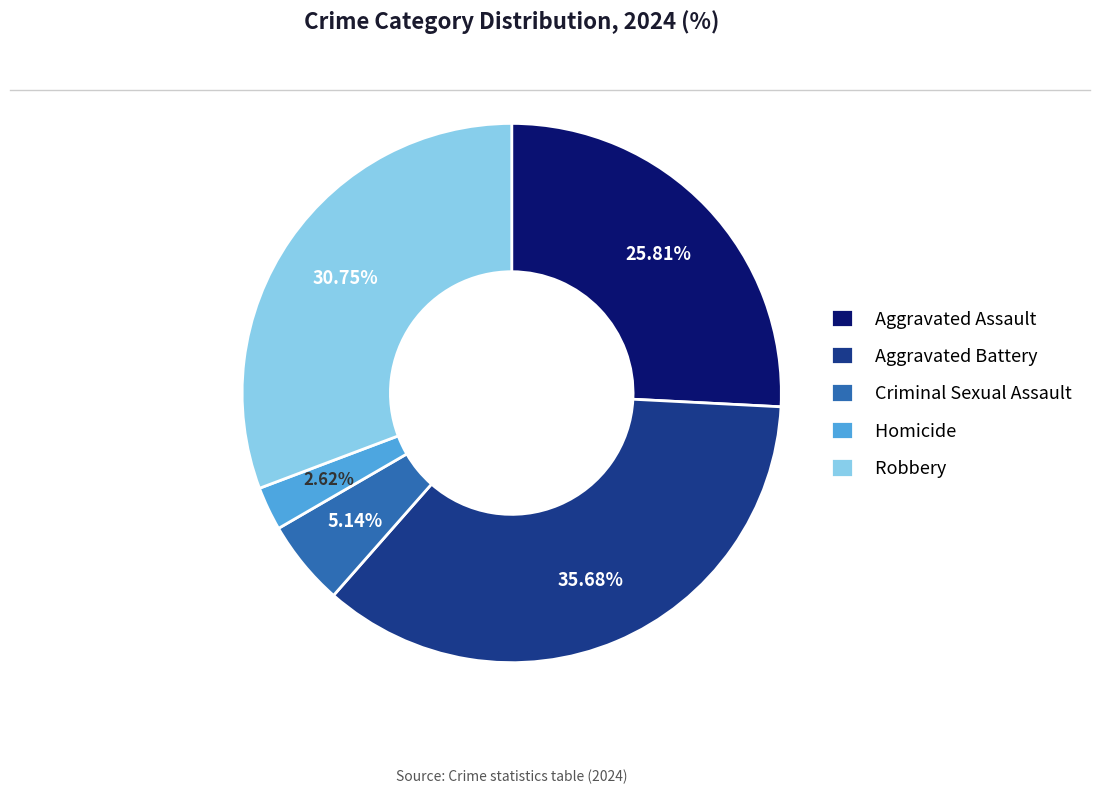

True or false: Aggravated Assault accounts for 26% of the total.

True